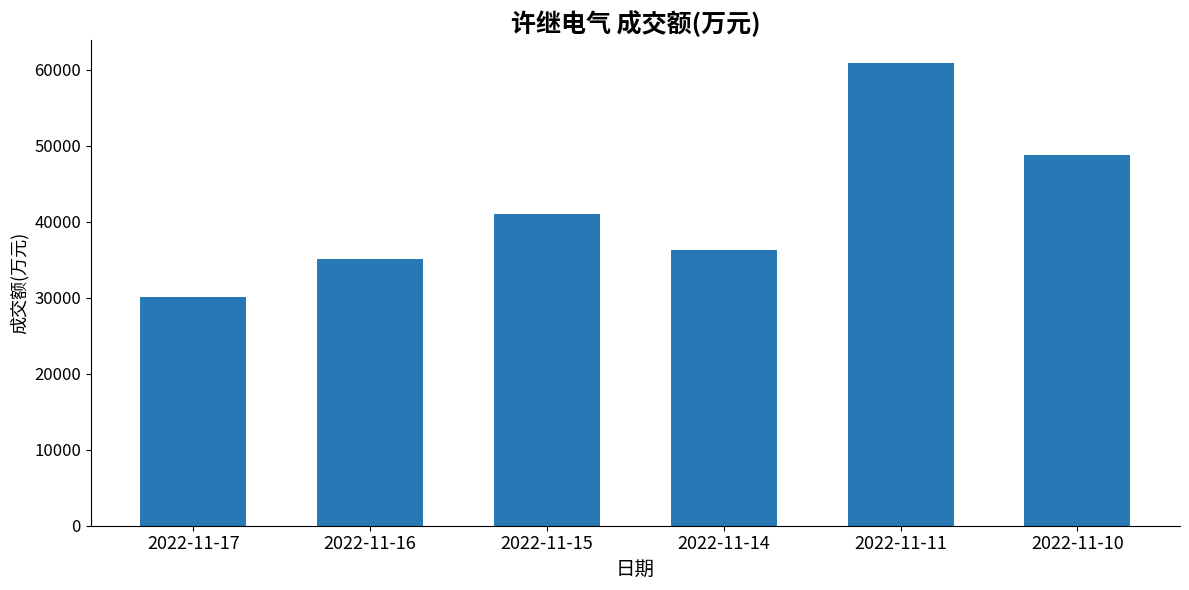

Between 2022-11-16 and 2022-11-17, which is larger?

2022-11-16